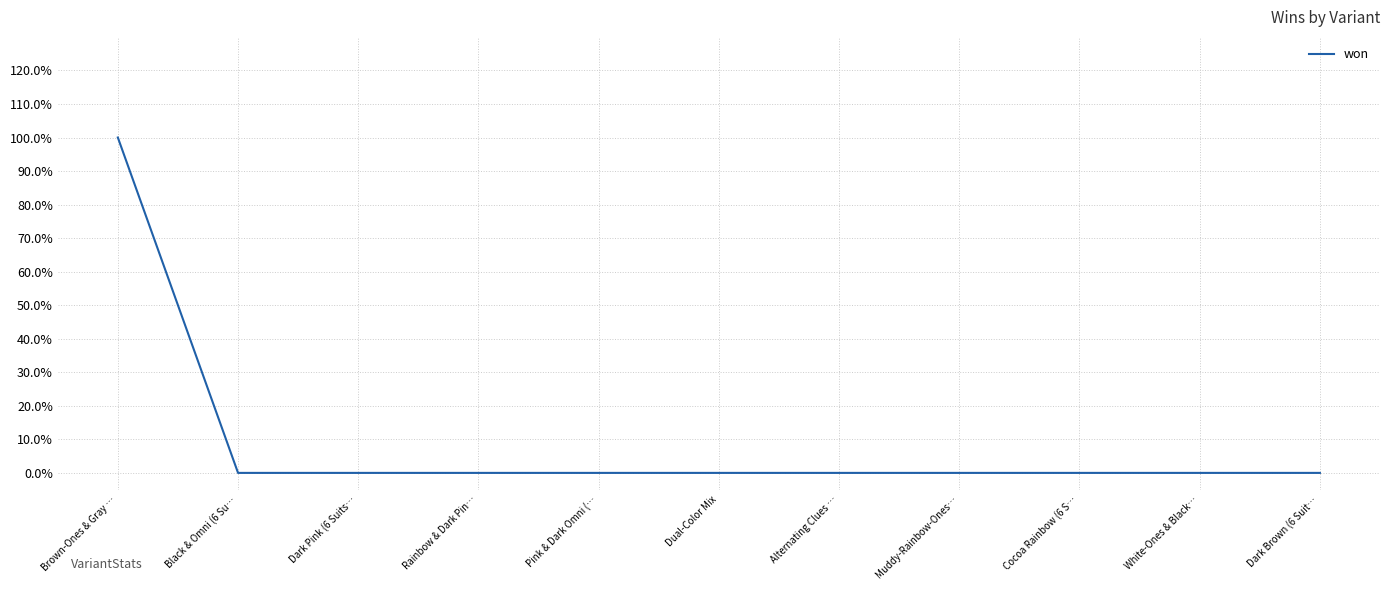

Does the chart display data point markers on the line(s)?

No